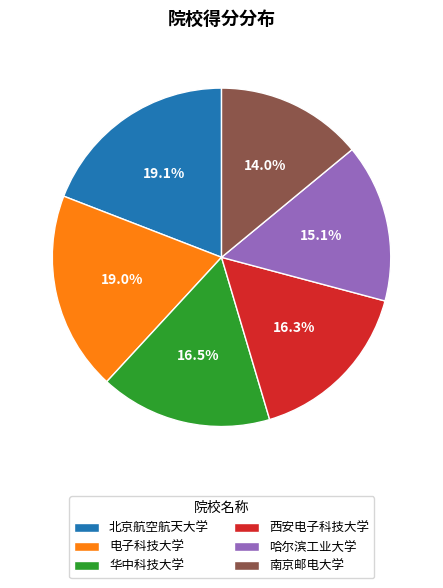

Do 北京航空航天大学 and 电子科技大学 together represent more than half of the pie?

No